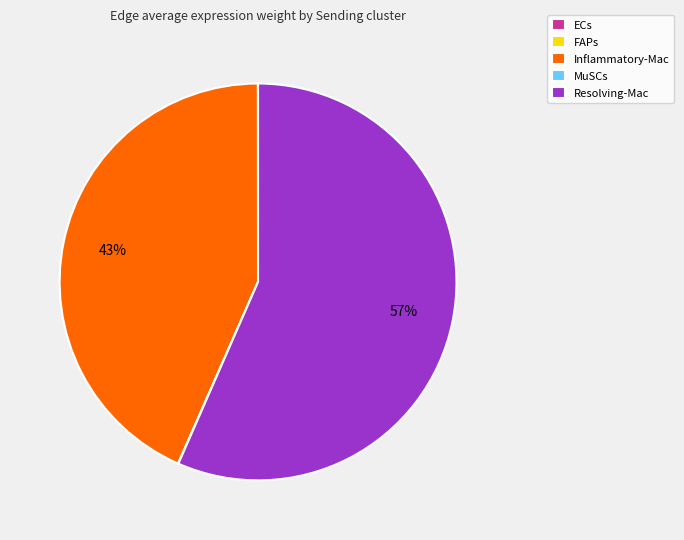

Which category has the biggest portion of the pie?

Resolving-Mac